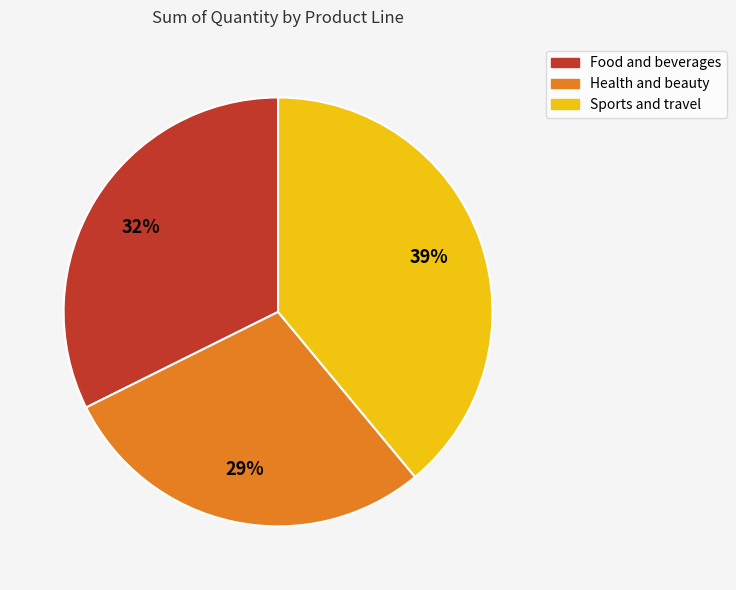

To the nearest percent, what is the difference between the Health and beauty and Sports and travel slice percentages?

10%